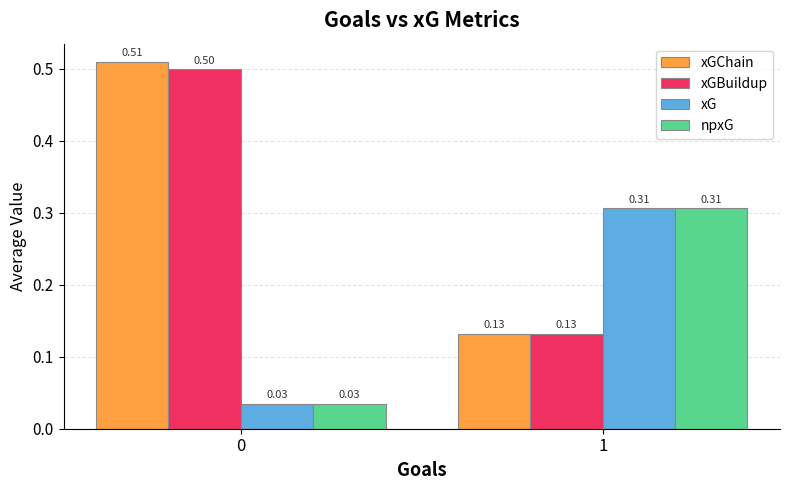

What is the difference between the maximum and minimum values in the xGChain series?

0.4